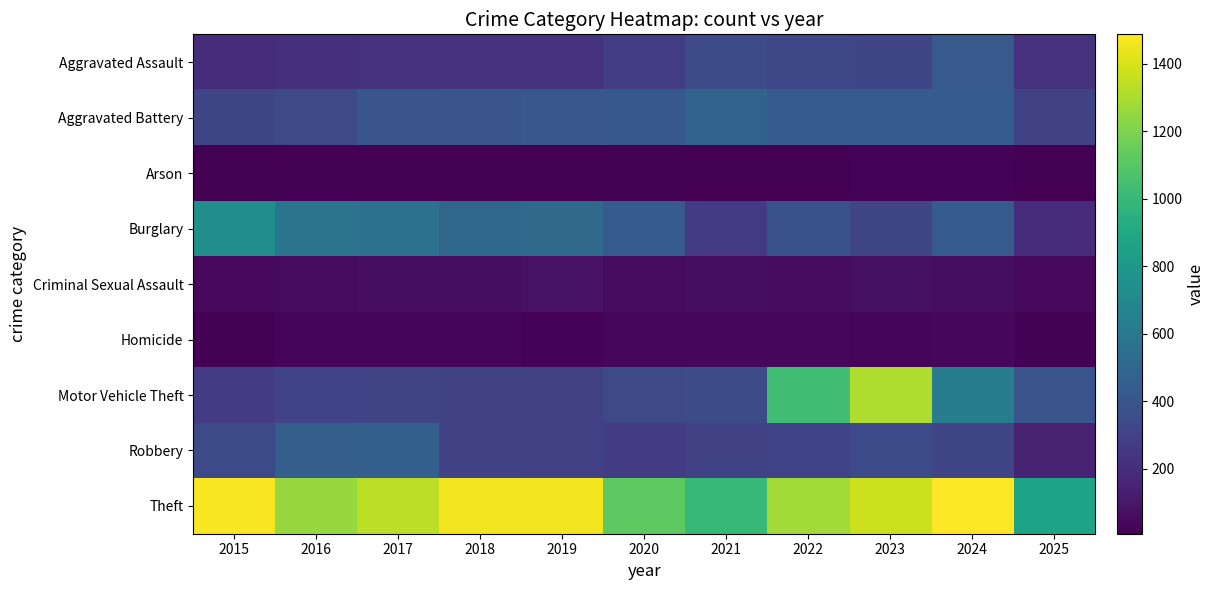

At which category is the sum across all series the highest?

2023